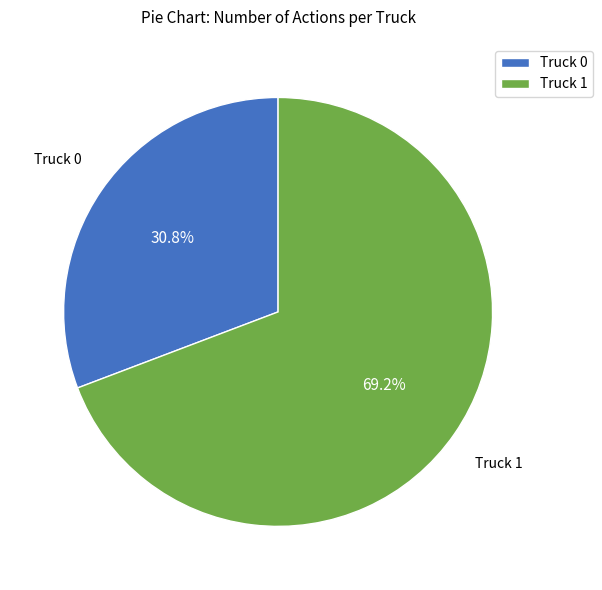

How many segments does this pie chart have?

2